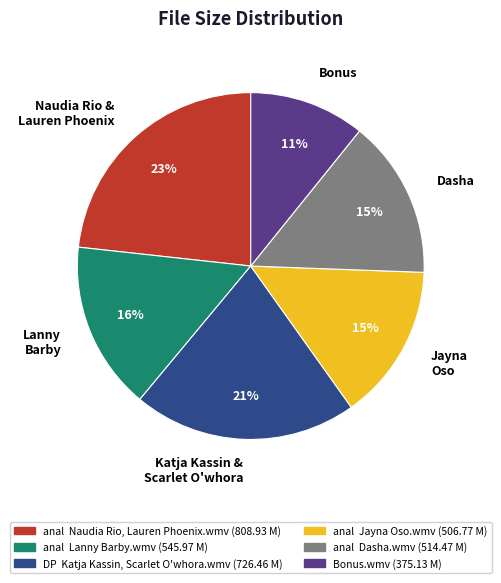

Which category has the smallest portion of the pie?

Bonus.wmv